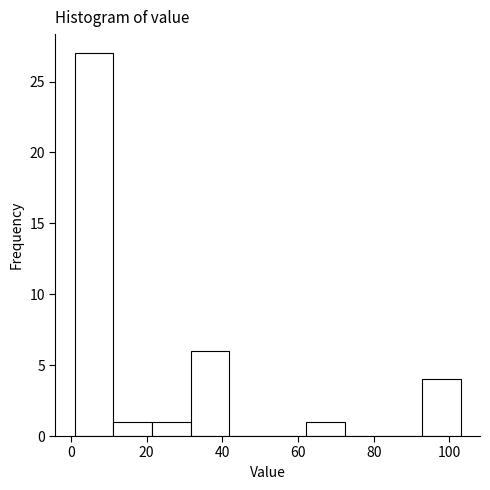

What is the height of the bar covering 11.2 to 21.4 on the x-axis? Neither the bar edges nor the heights are printed on the chart, so give them approximately, as read against the axes.

1